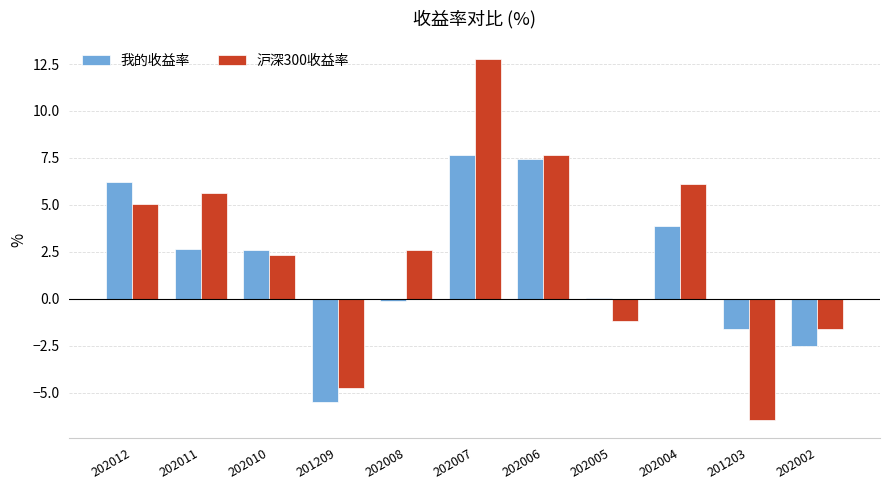

What is the sum of the 沪深300收益率 values at 201203 and 202006?

1.2